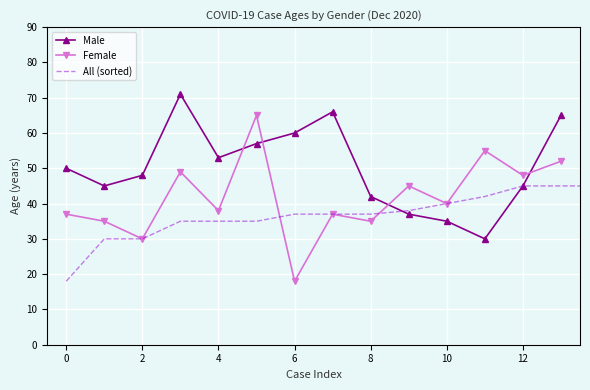

Where is Female nearest to the value 41?

10